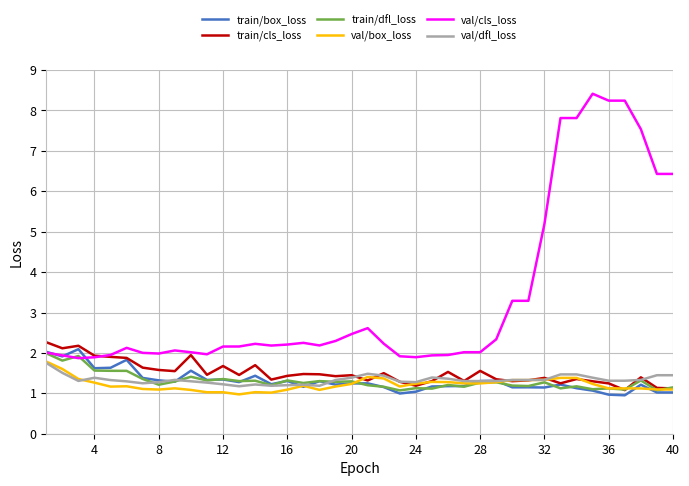

Which series has the largest total across all categories?

val/cls_loss